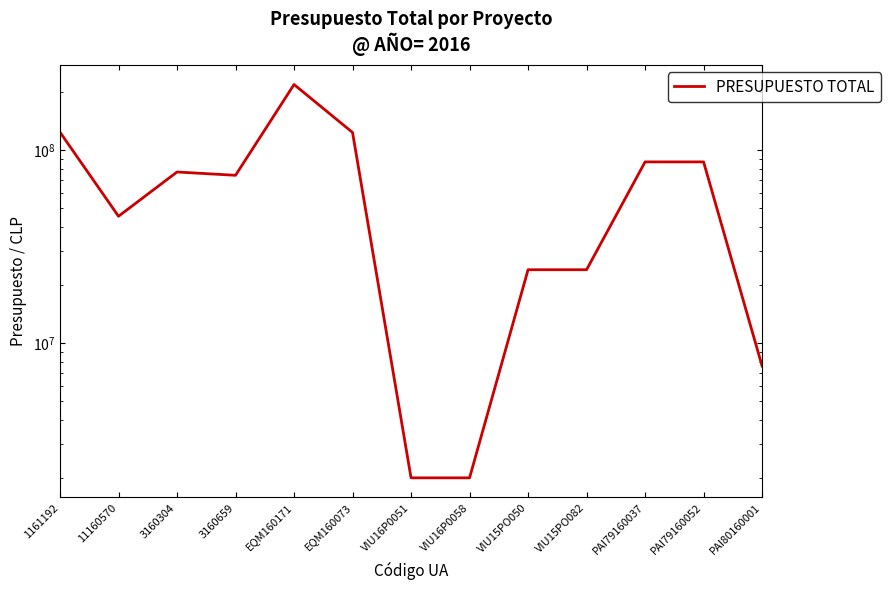

Does the chart have visible grid lines?

No